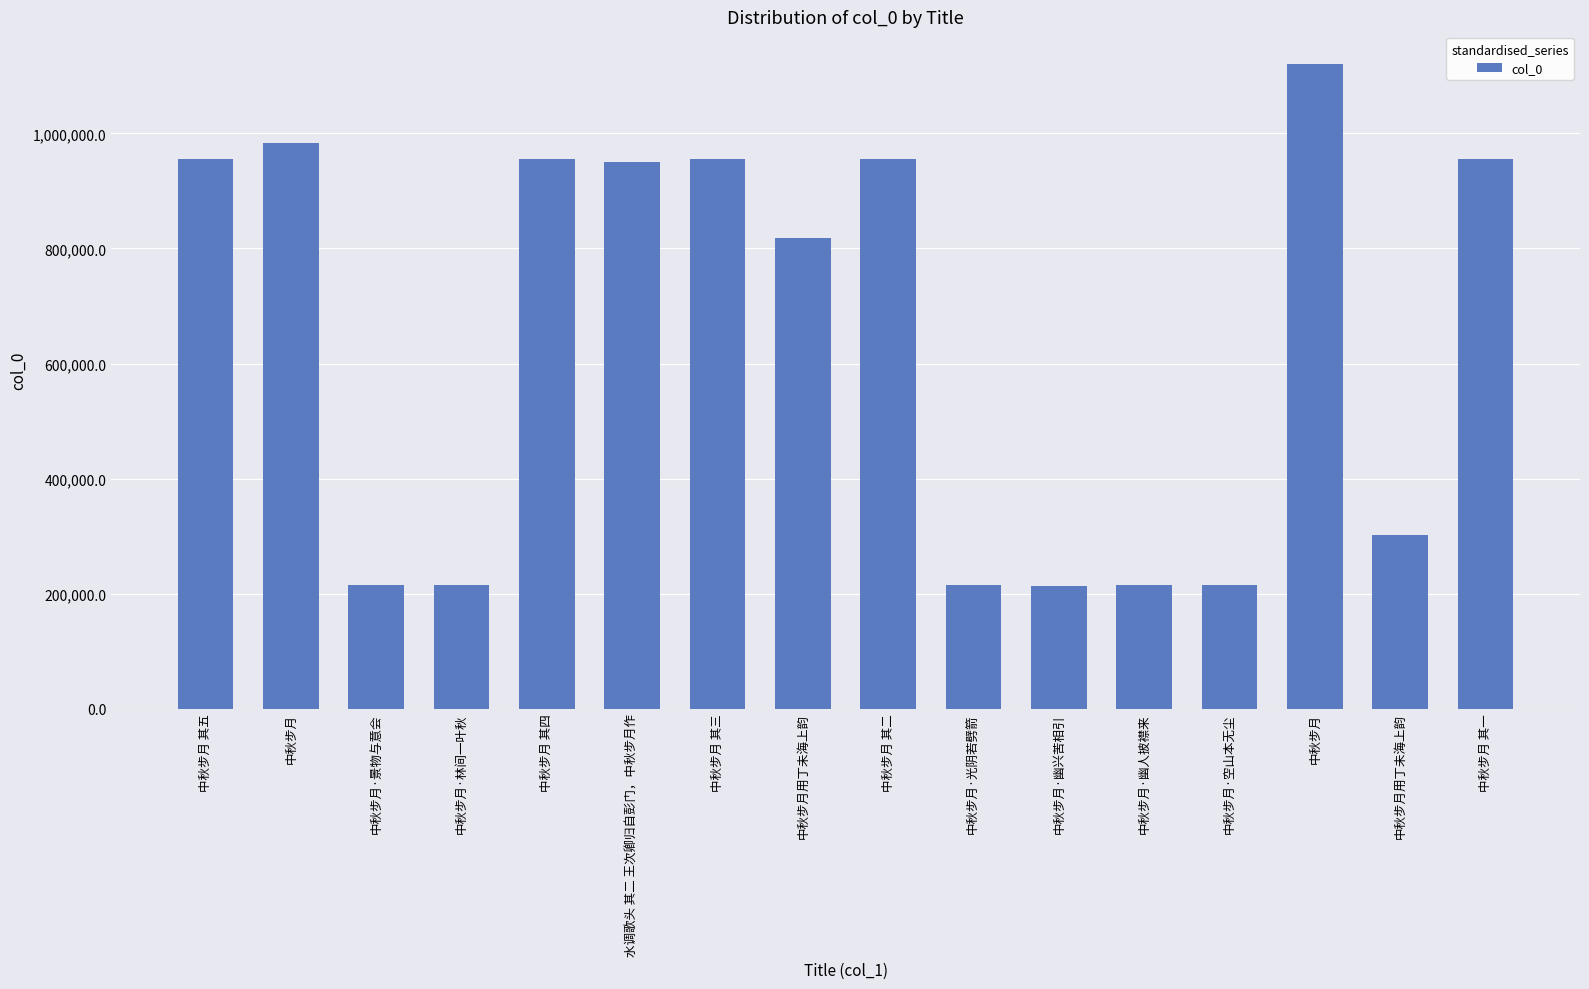

Which has a higher value, 中秋步月·空山本无尘 or 中秋步月·幽兴苦相引?

中秋步月·空山本无尘